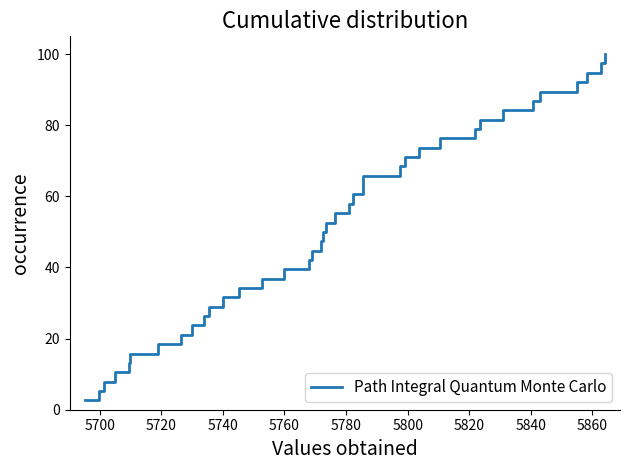

How many values are below 52?

19